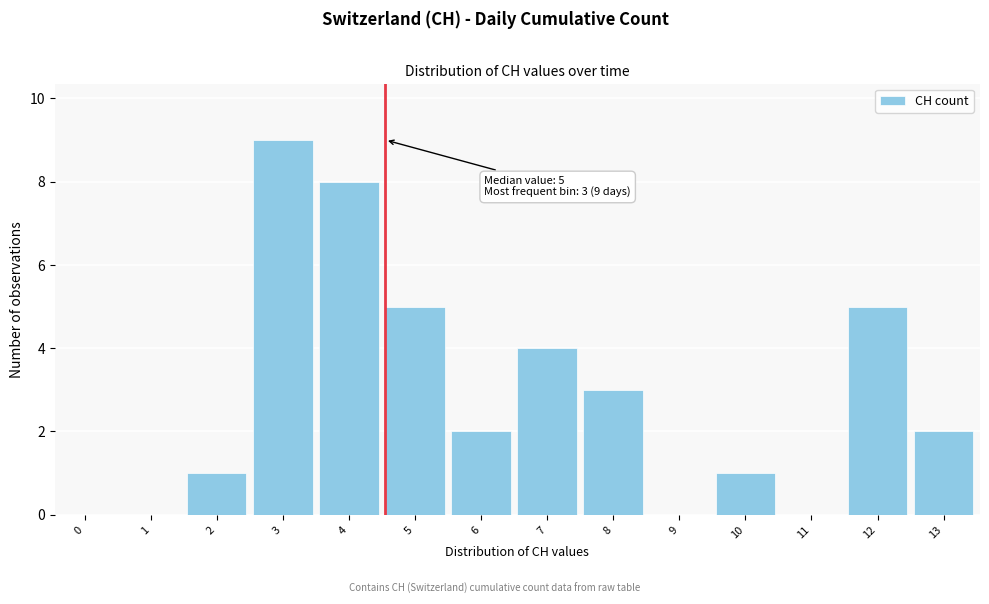

Reading right to left, what are all the values shown in this chart?

13=2	12=5	11=0	10=1	9=0	8=3	7=4	6=2	5=5	4=8	3=9	2=1	1=0	0=0